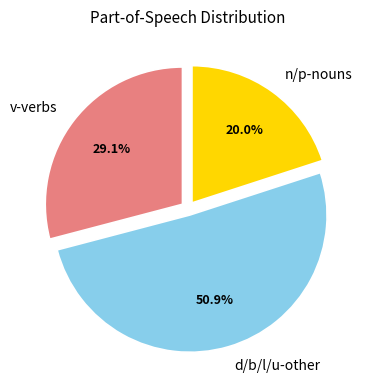

What portion of the pie excludes d/b/l/u-other?

49.1%